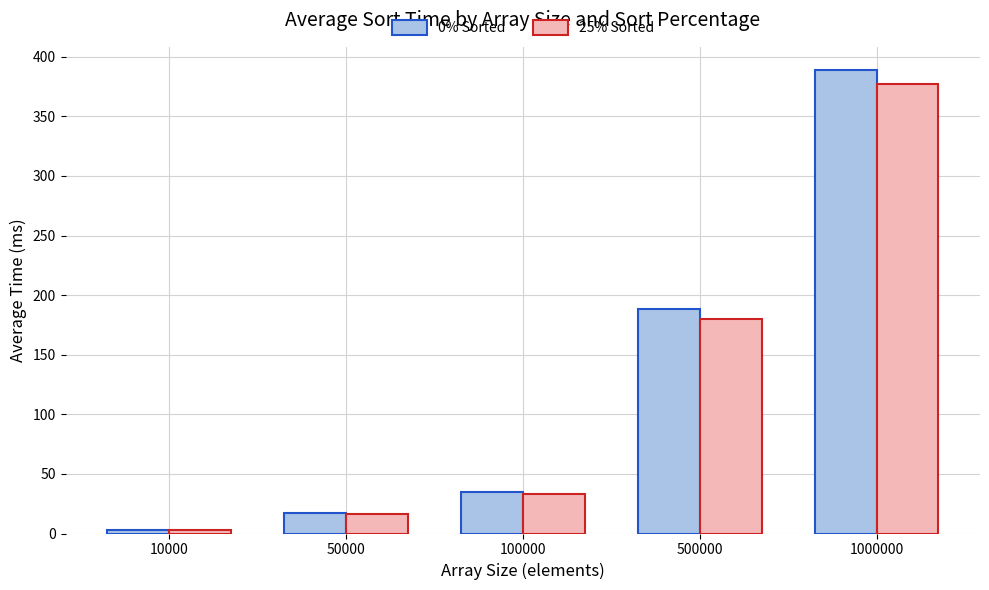

What is the average value of the 25% Sorted series?

122.0